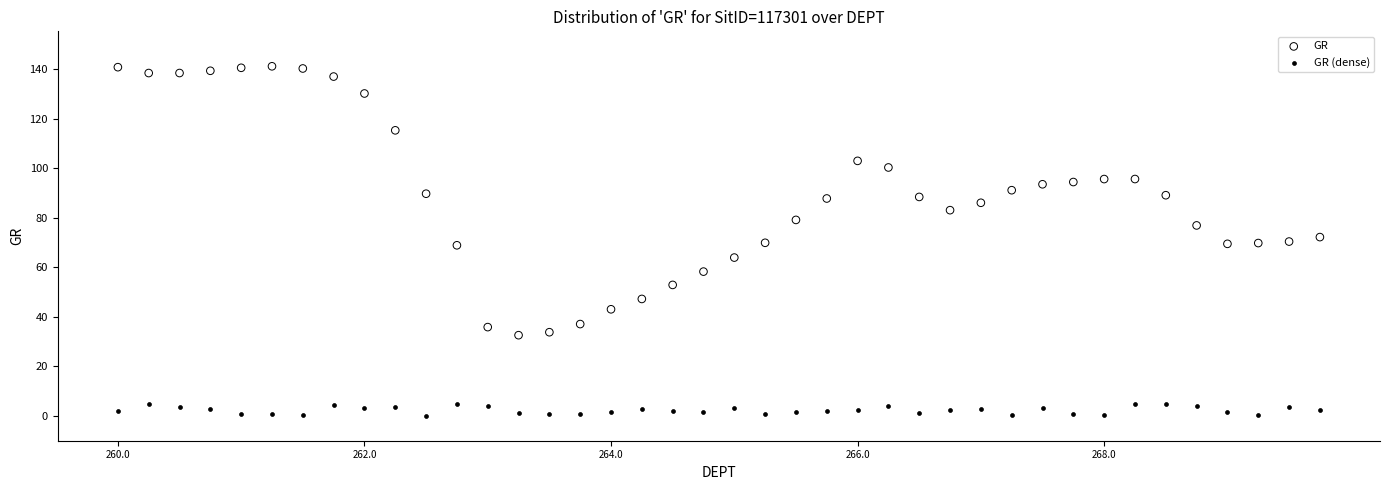

Across all data points, what is the range of Y values (max minus min)?

141.0